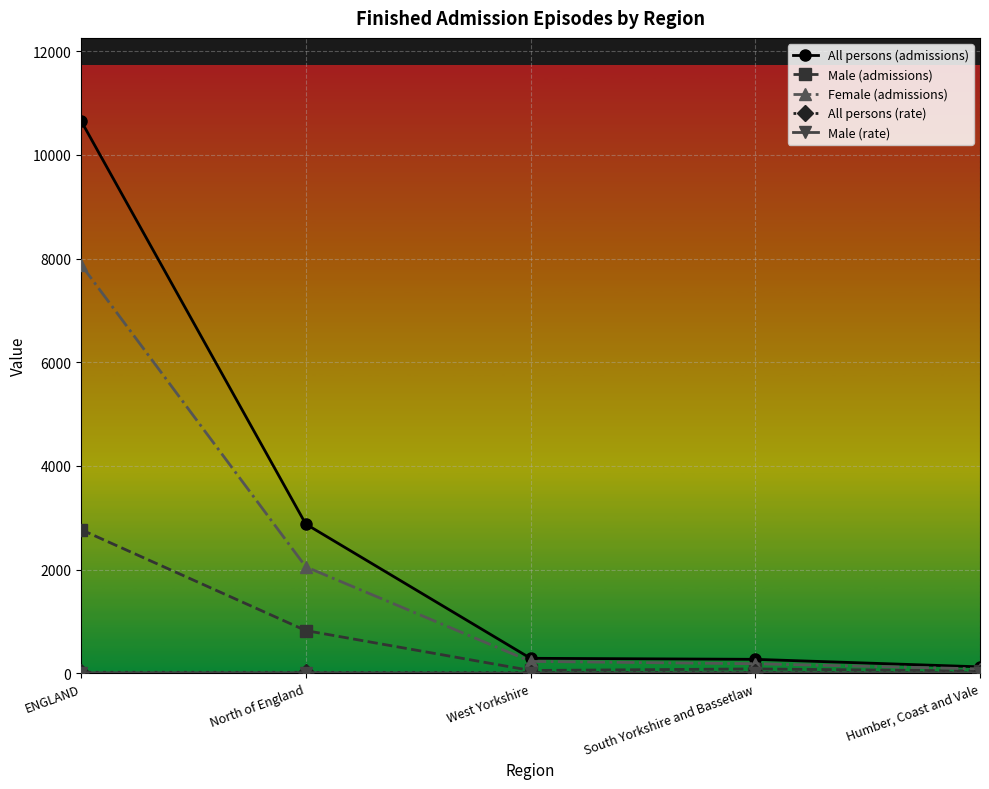

Is this an area chart (filled region under the line)?

No